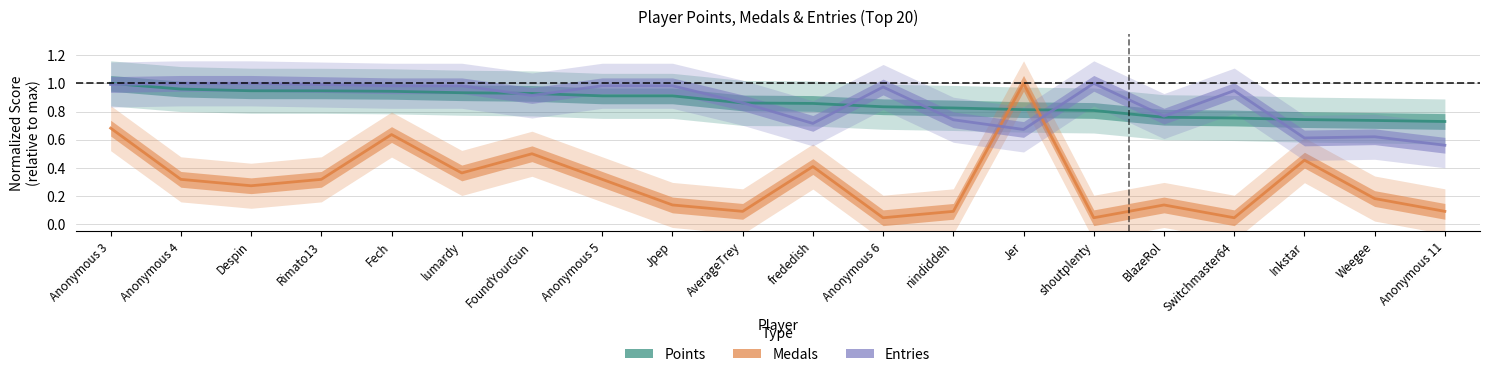

How many lines are shown in the chart?

3